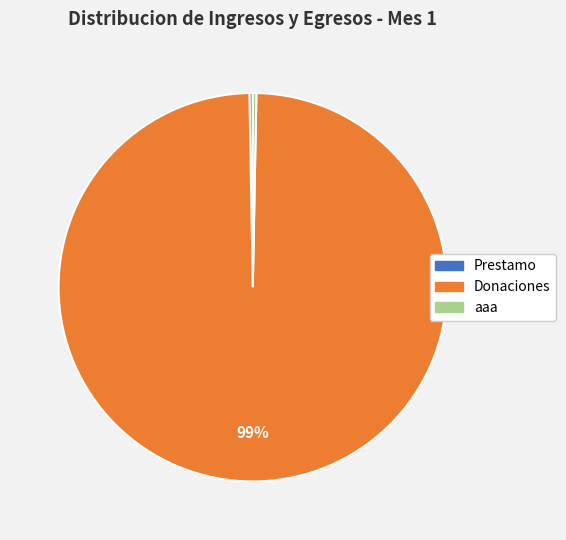

Which has a higher value, Donaciones or aaa?

Donaciones